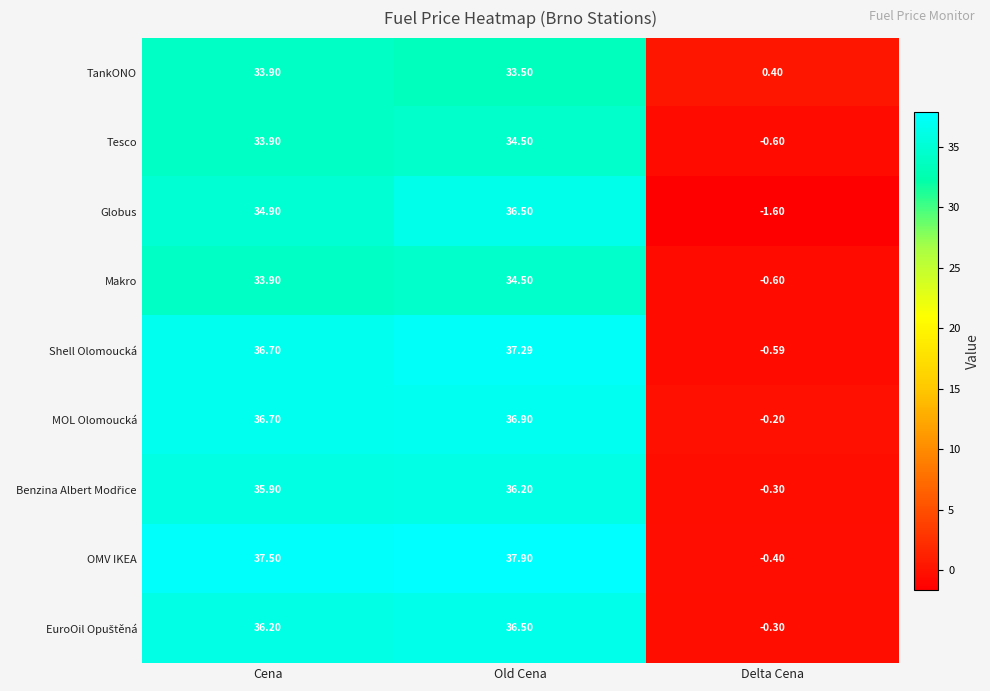

Rank the categories by Shell Olomoucká value from highest to lowest.

Old Cena, Cena, Delta Cena